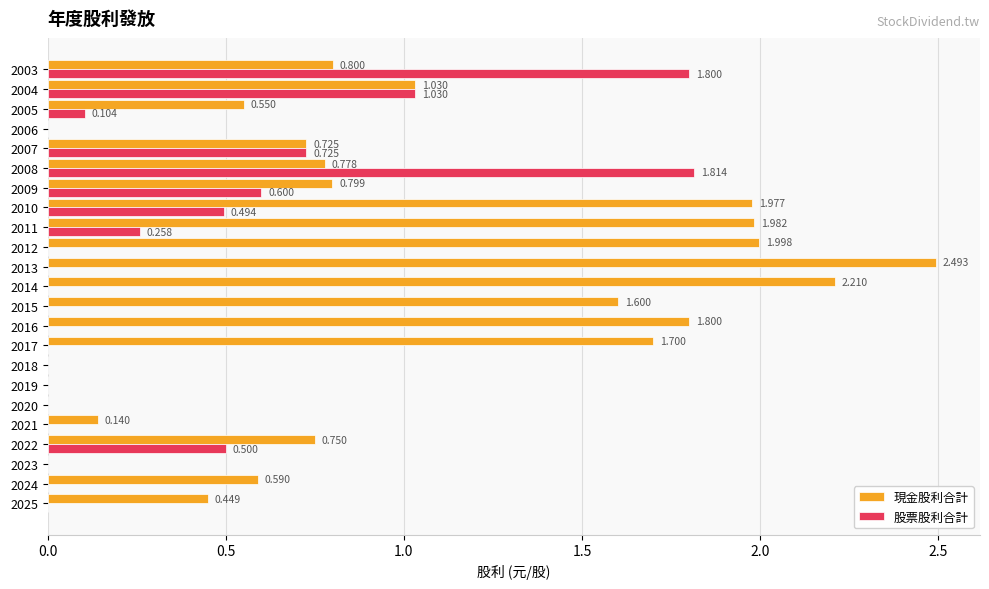

Is the value of 股票股利合計 at 2024 greater than the value of 現金股利合計 at 2013?

No